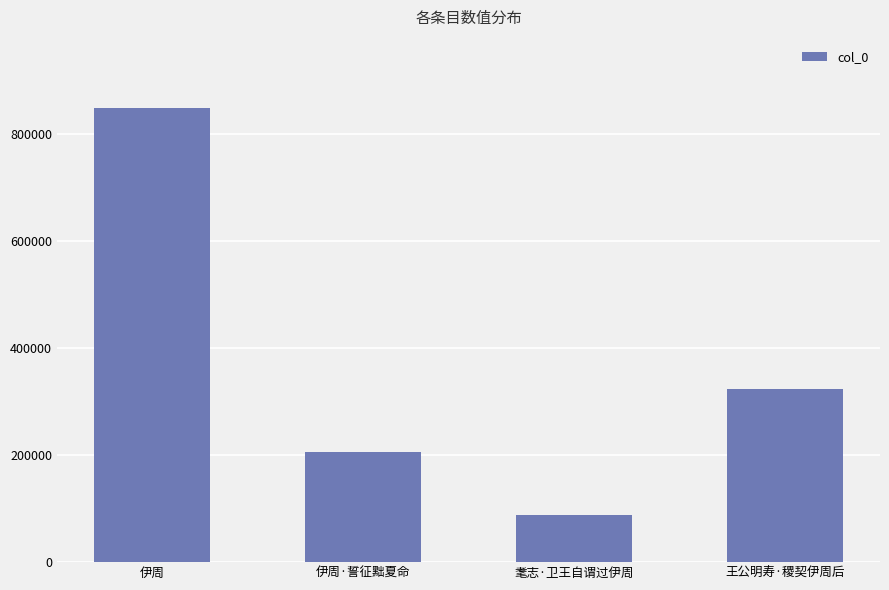

At which label is the value closest to 468310?

王公明寿·稷契伊周后